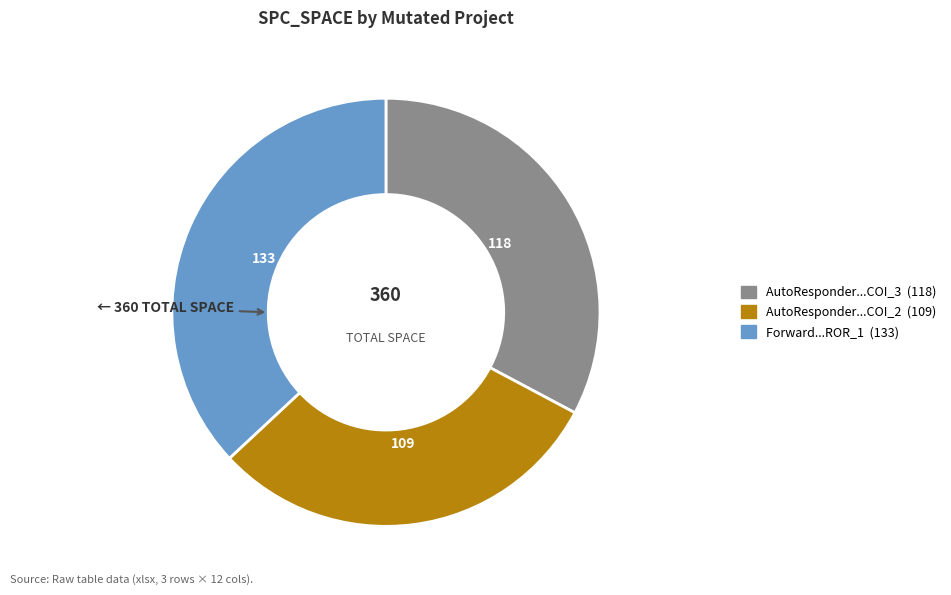

Is there a majority slice in this chart?

No